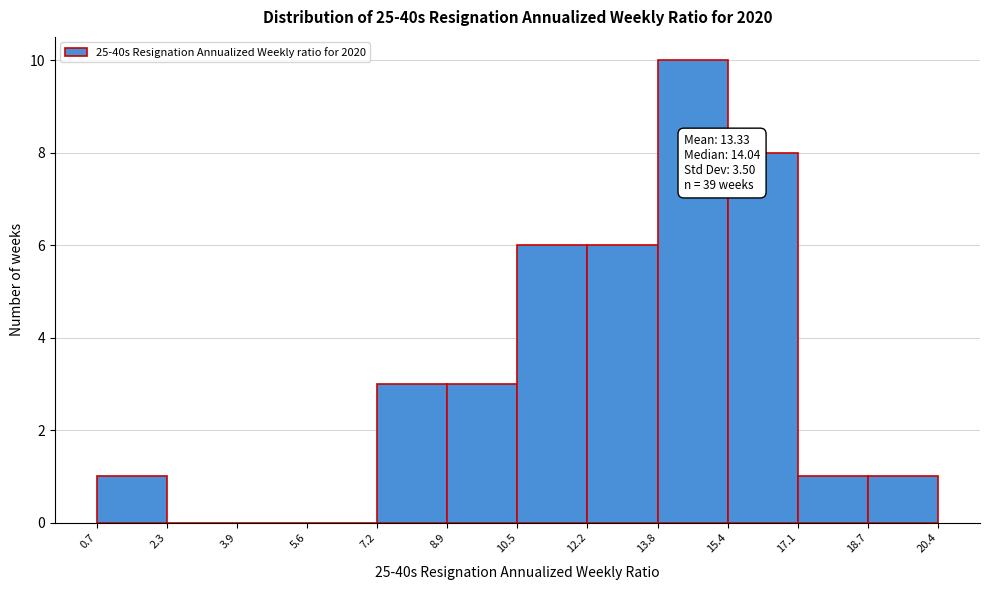

Which range on the x-axis has the tallest bar?

13.8 to 15.4